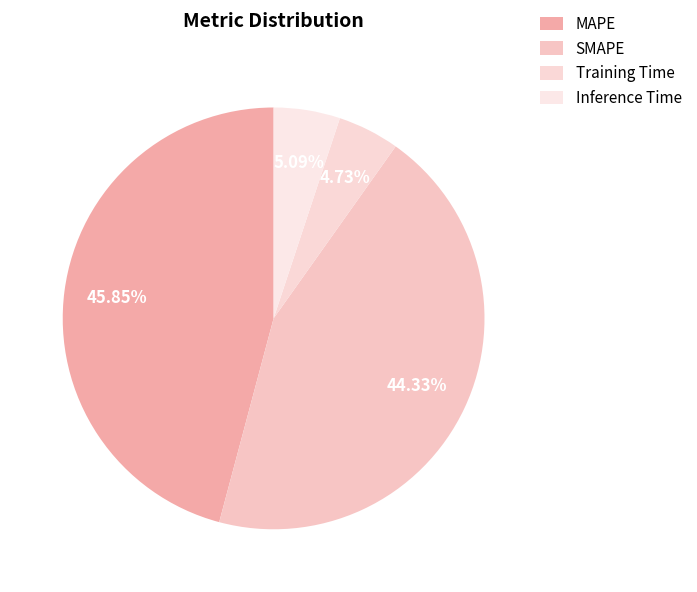

To the nearest percent, what is the difference between the Training Time and MAPE slice percentages?

41%